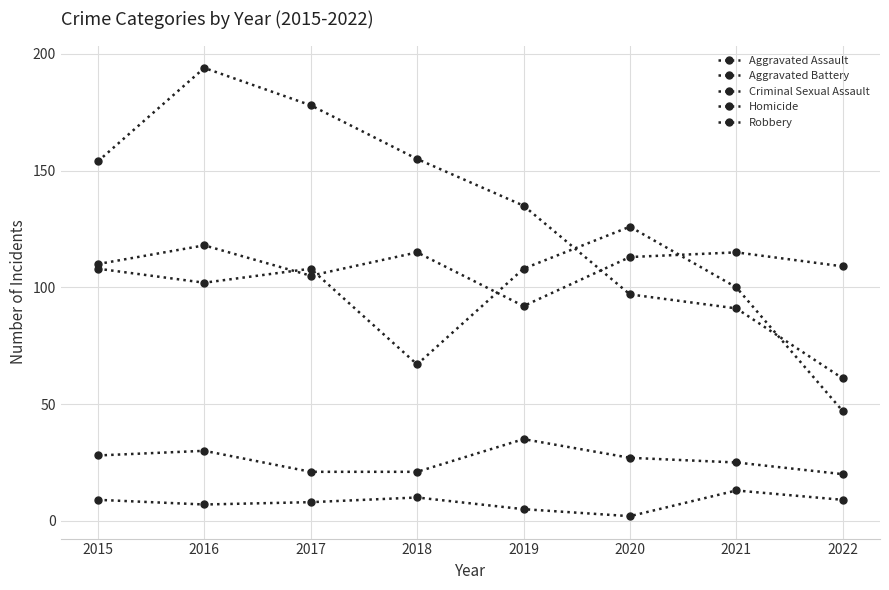

Is this an area chart (filled region under the line)?

No